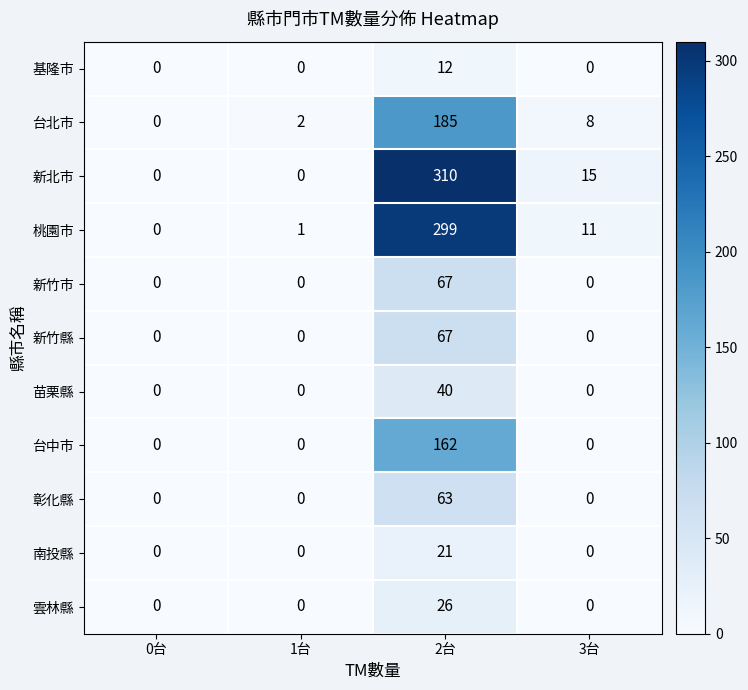

Where does the 新北市 series first go above 15?

2台